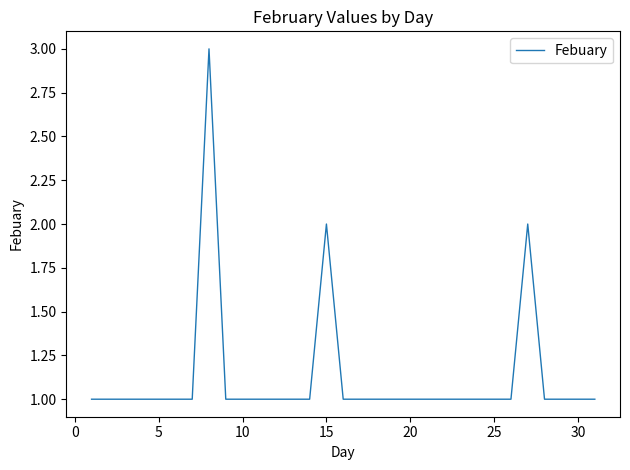

What is the maximum value shown in the chart?

3